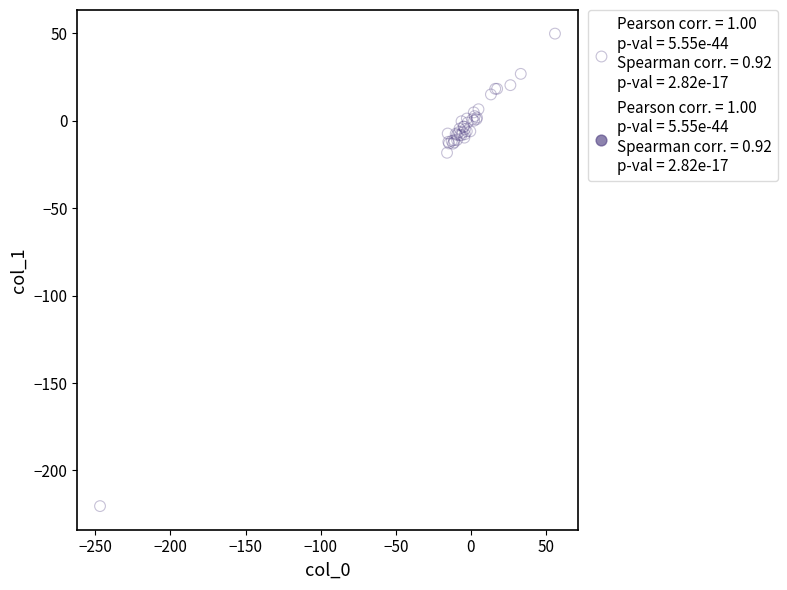

What Y value in the scatter plot is closest to -85?

-18.3